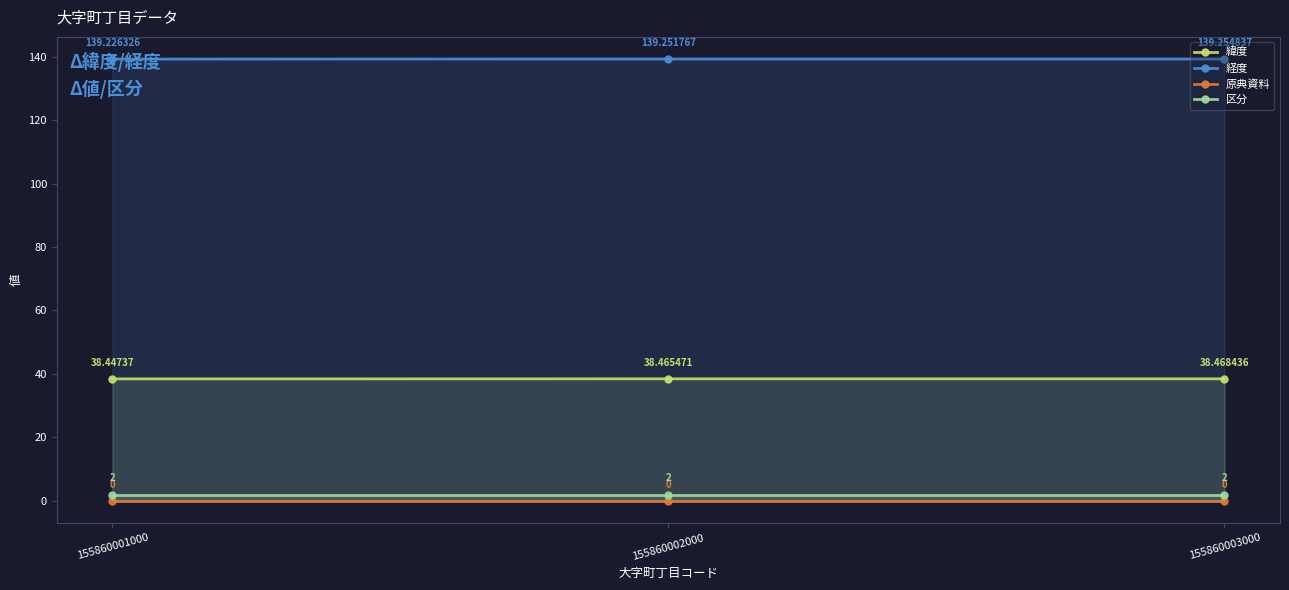

What is the difference between the highest and lowest values at 155860002000?

139.3